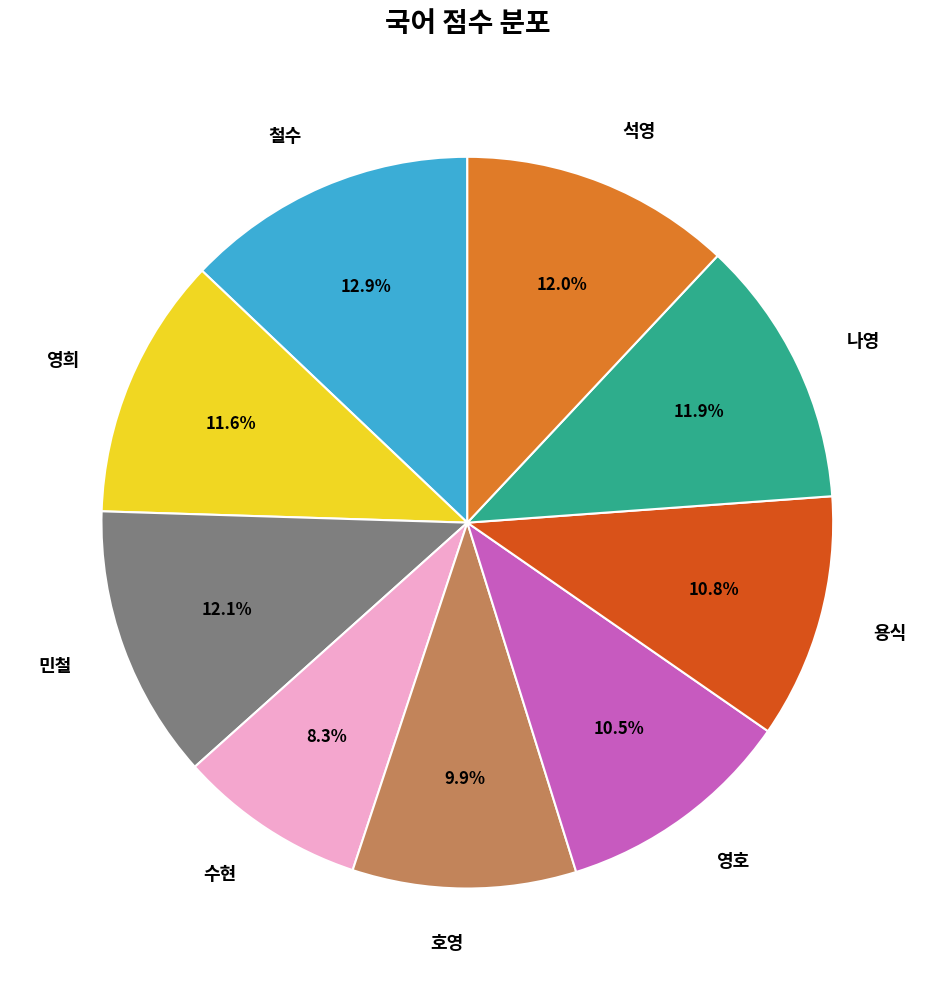

Which slice is the smallest?

수현